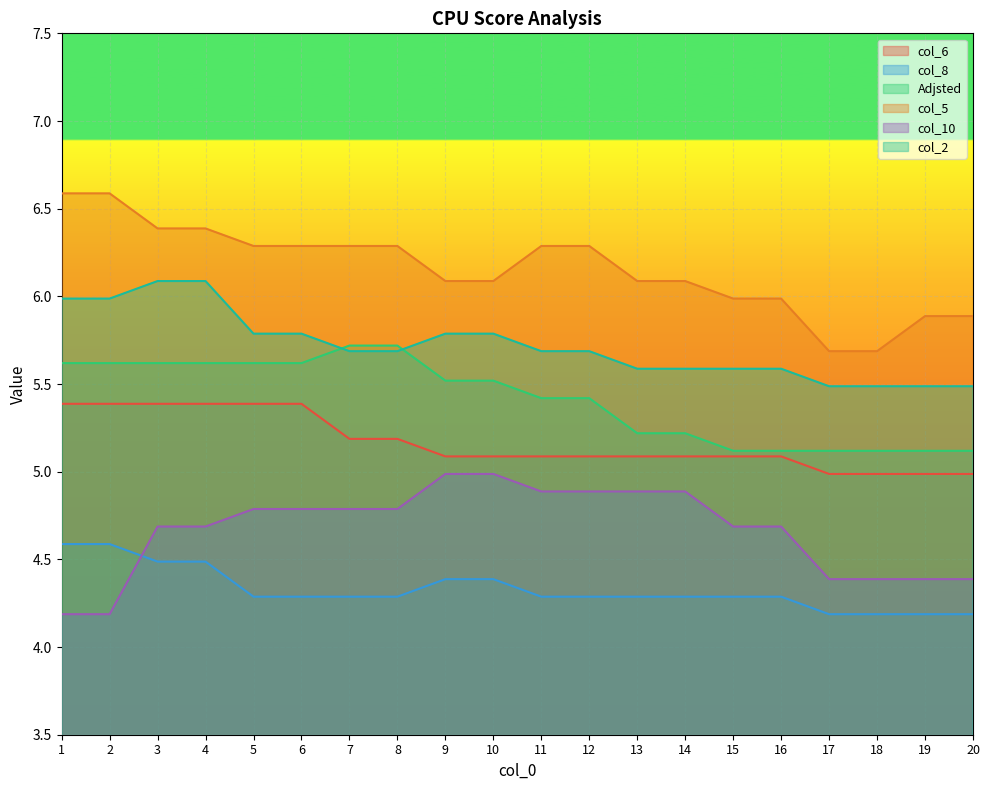

Rank the series by their maximum value, from highest to lowest.

col_5, col_2, Adjsted, col_6, col_10, col_8